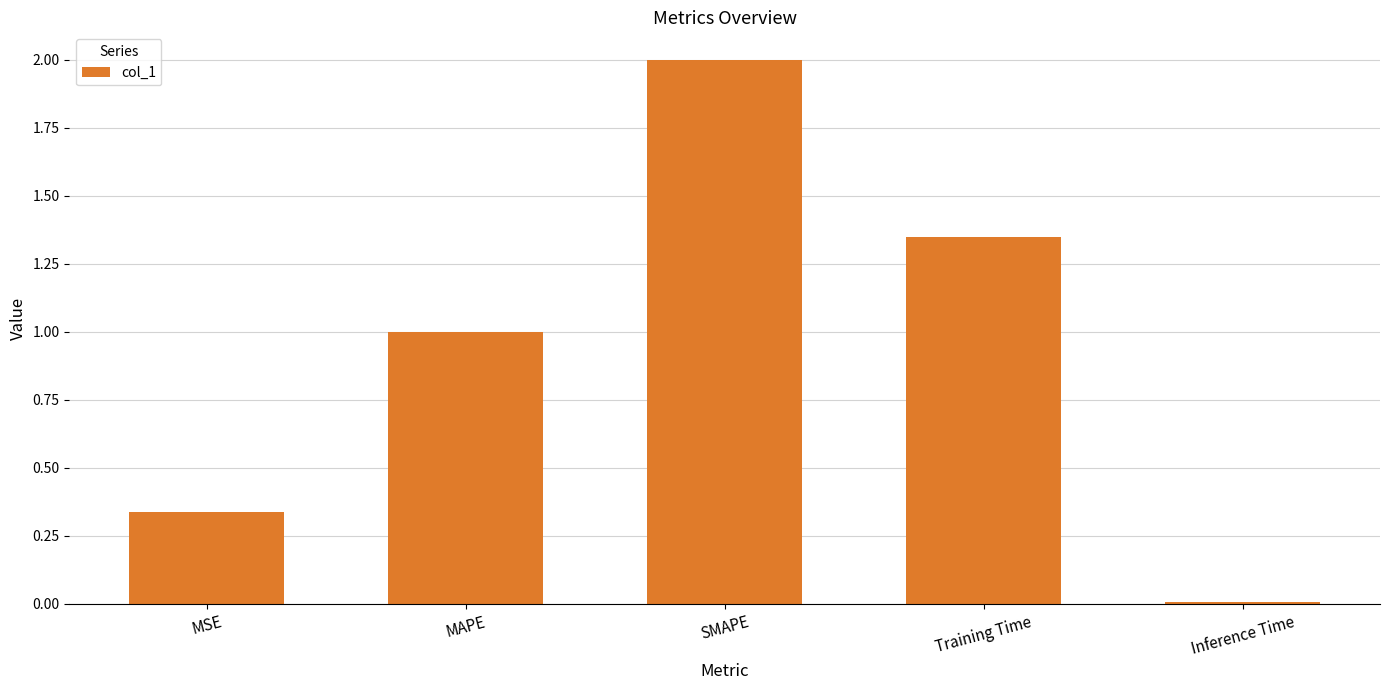

At which category does the chart reach its peak across all series?

SMAPE